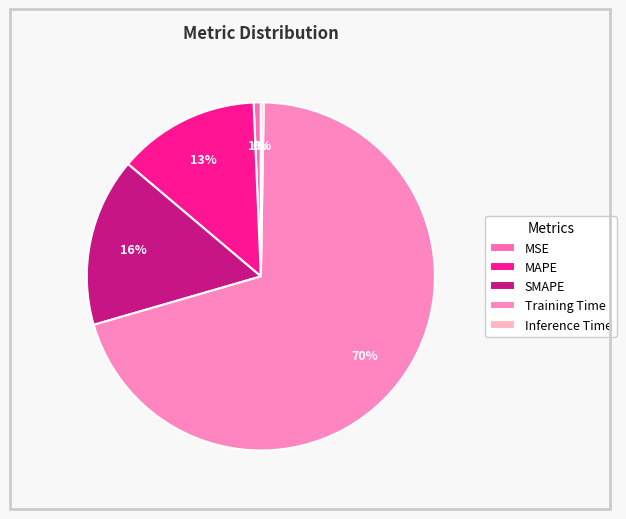

To the nearest percent, what portion does MAPE represent?

13%